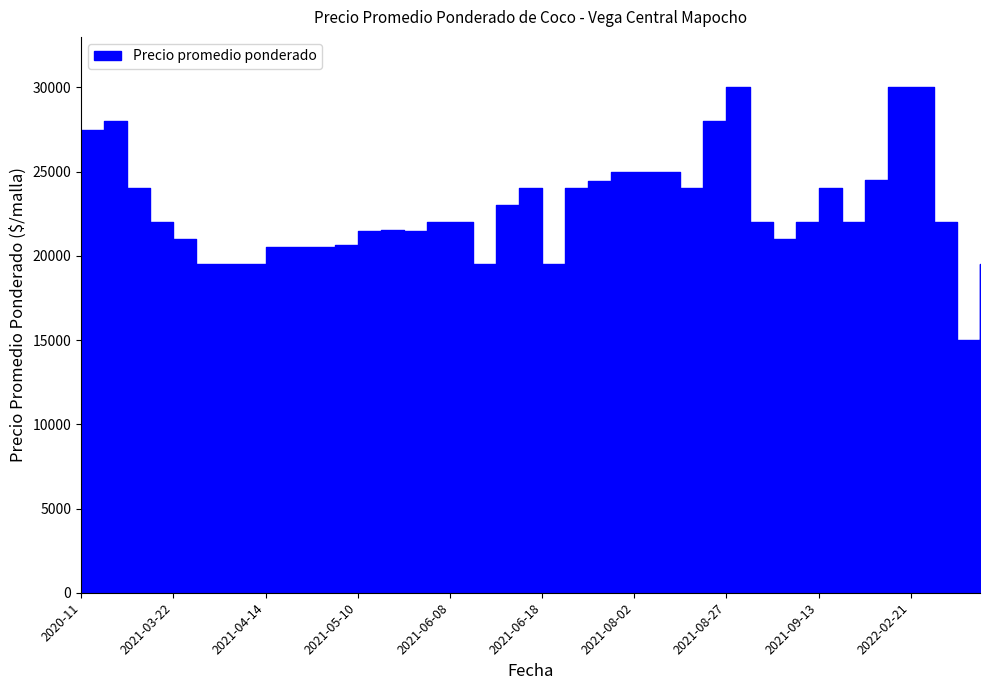

Reading left to right, transcribe all the data shown in this chart.

2020-11=27500	2020-12=28000	2021-03-08=24000	2021-03-15=22000	2021-03-22=21000	2021-03-29=19500	2021-04-12=19500	2021-04-13=19500	2021-04-14=20500	2021-04-16=20500	2021-04-19=20500	2021-04-26=20667	2021-05-10=21500	2021-05-17=21556	2021-06-03=21500	2021-06-07=22000	2021-06-08=22000	2021-06-09=19500	2021-06-10=23000	2021-06-16=24000	2021-06-18=19500	2021-06-25=24000	2021-07-05=24429	2021-07-19=25000	2021-08-02=25000	2021-08-09=25000	2021-08-16=24000	2021-08-23=28000	2021-08-27=30000	2021-08-30=22000	2021-09-03=21000	2021-09-06=22000	2021-09-13=24000	2021-10-04=22000	2021-11-22=24500	2021-11-29=30000	2022-02-21=30000	2022-02-28=22000	2022-07-18=15000	2022-09-26=19500